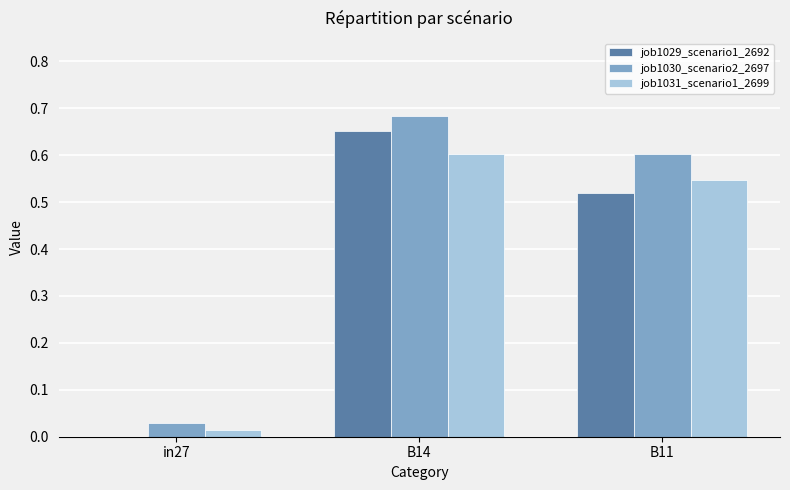

The job1030_scenario2_2697 series shows 0.2 at B11. True or false?

False